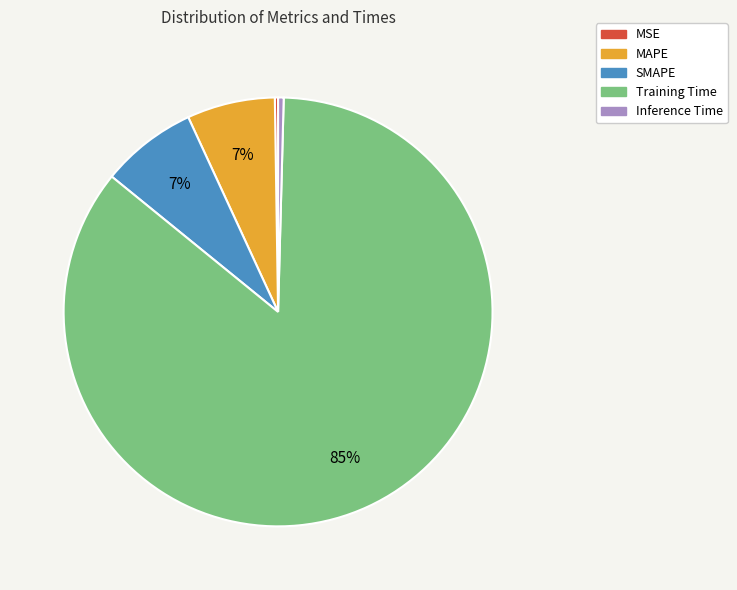

To the nearest percent, what is the average slice percentage?

20%